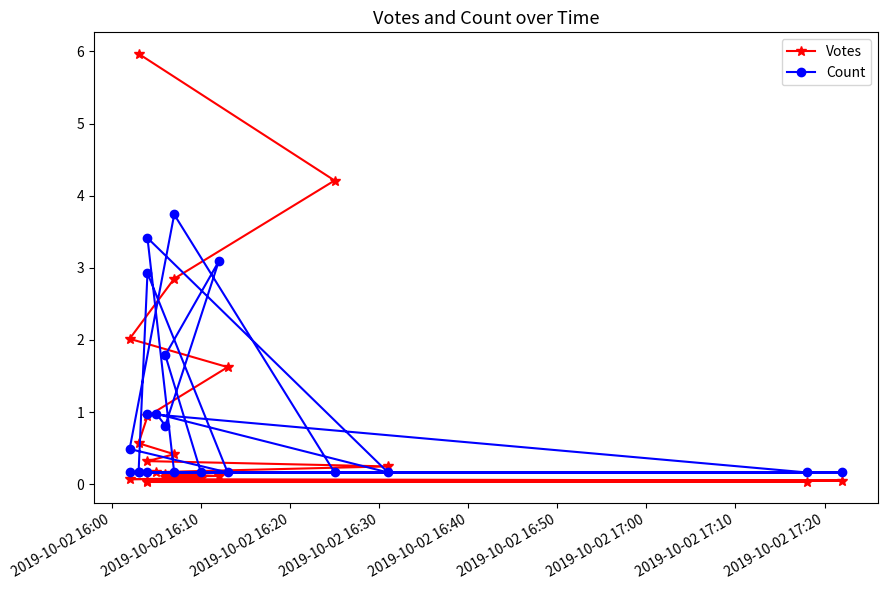

True or false: Votes has a value of 0.1 at 13.

False